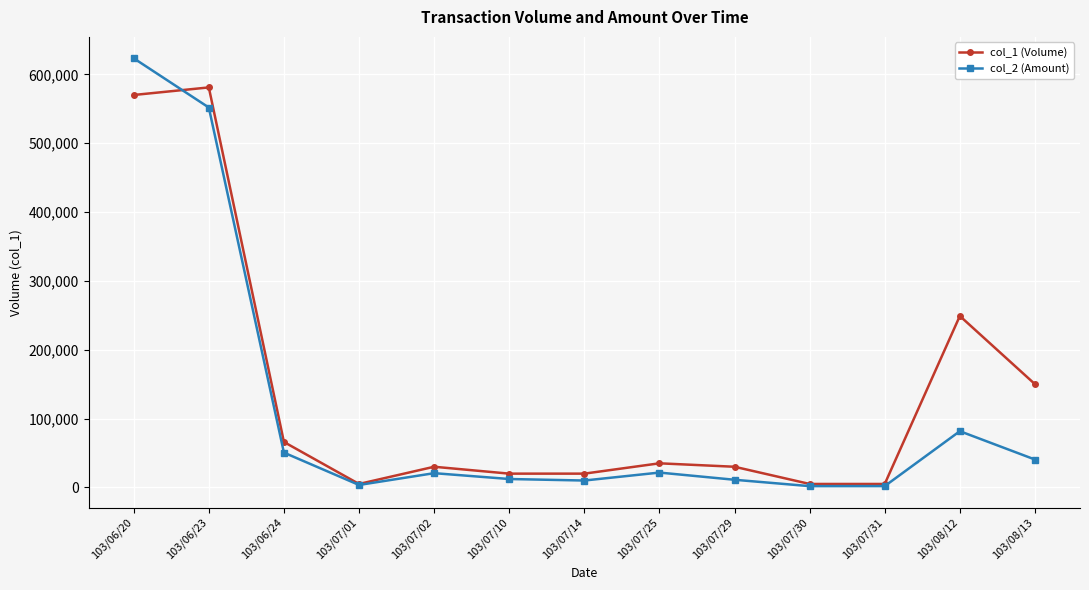

Rank the series at 103/07/02 from lowest to highest value.

col_2 (Amount), col_1 (Volume)